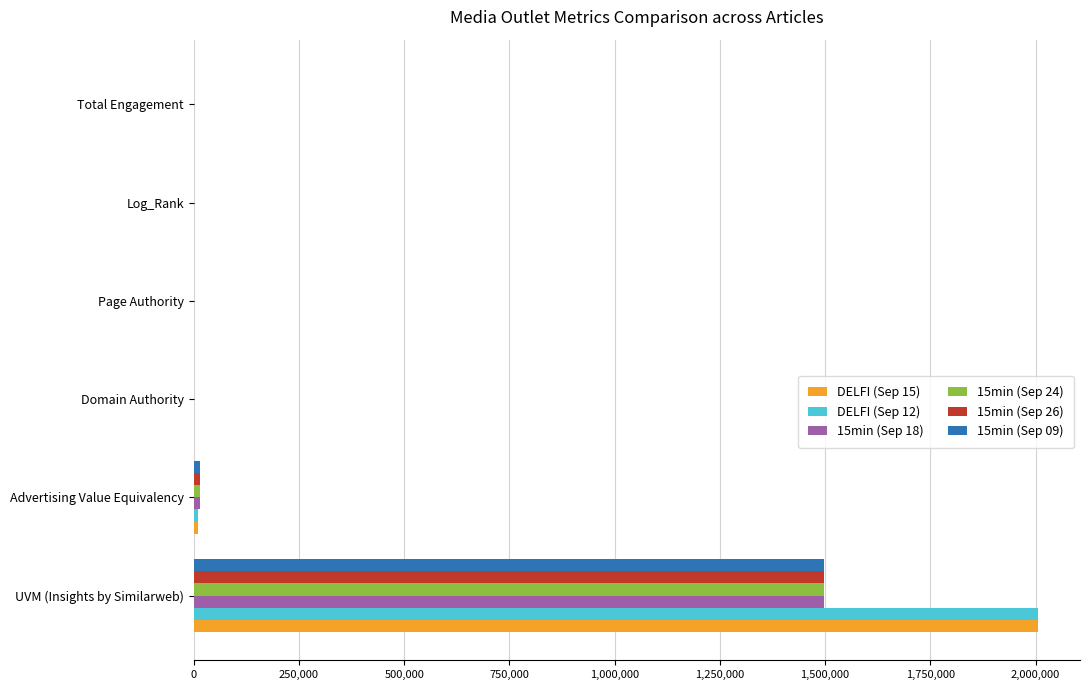

Count the number of categories in the chart.

6